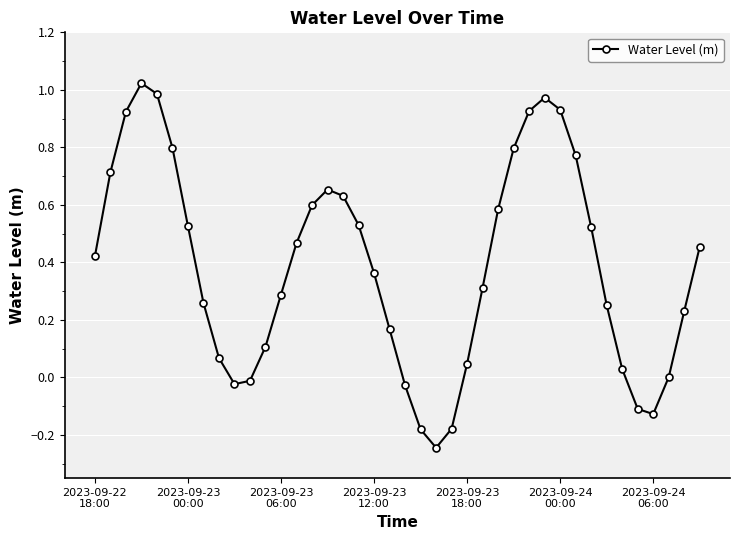

What is the sum of all values?

15.5